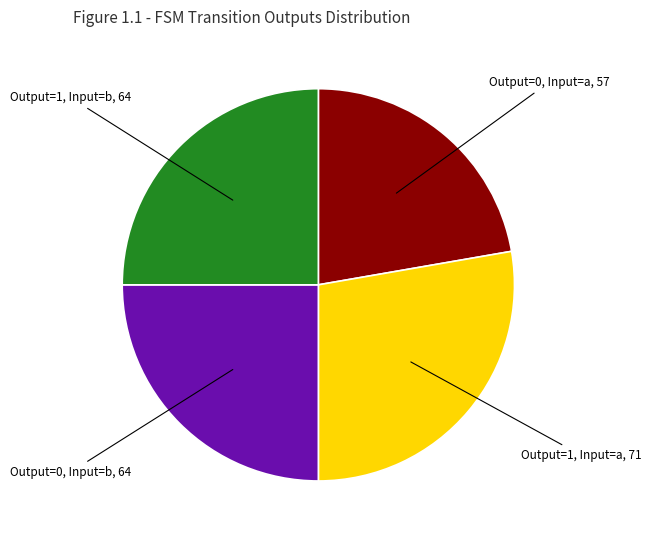

How many slices are in this pie chart?

4